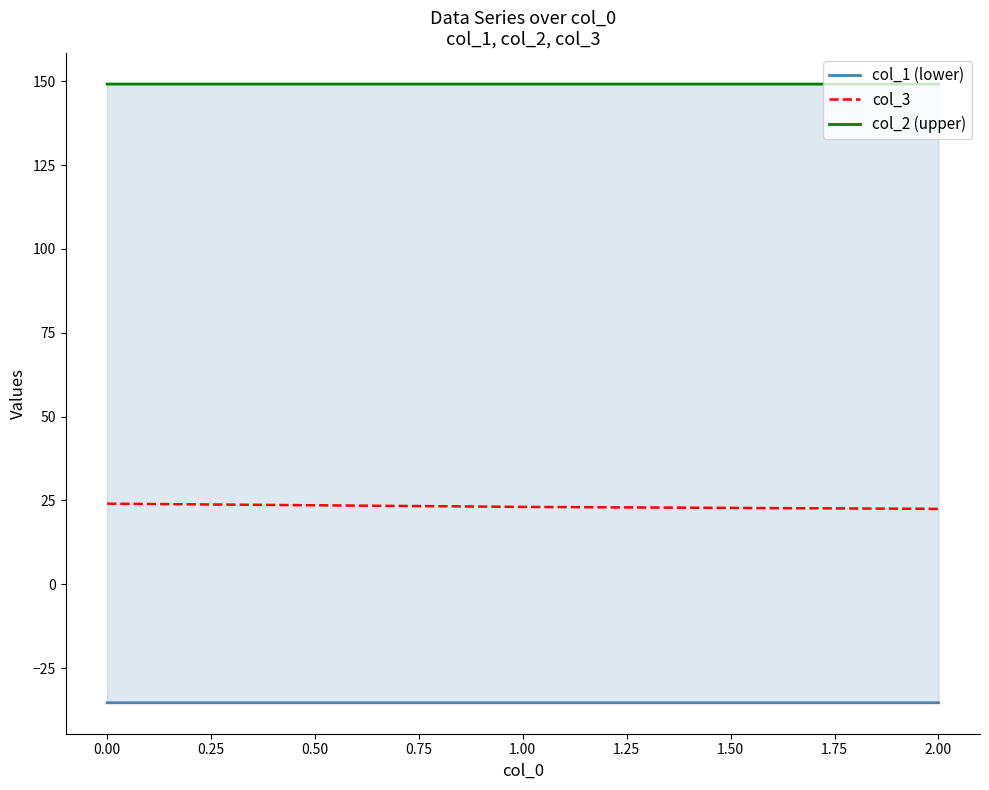

What is the maximum value for col_3?

24.0